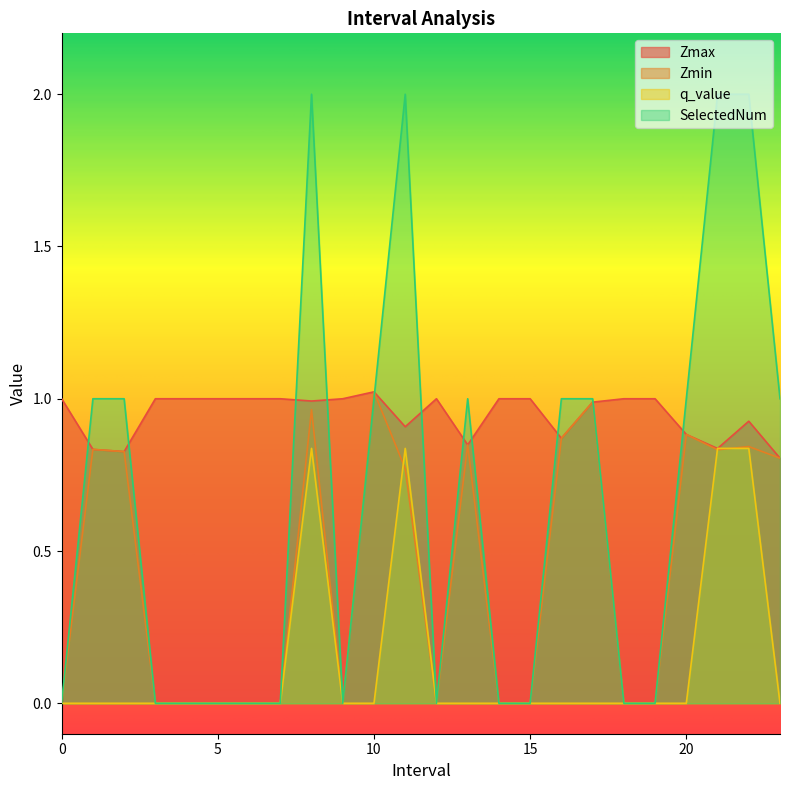

Rank the categories by q_value value from lowest to highest.

0, 1.0, 2.0, 3, 4, 5, 6, 7, 9, 10.0, 12, 13.0, 14, 15, 16.0, 17.0, 18, 19, 20.0, 23.0, 8.0, 11.0, 21.0, 22.0